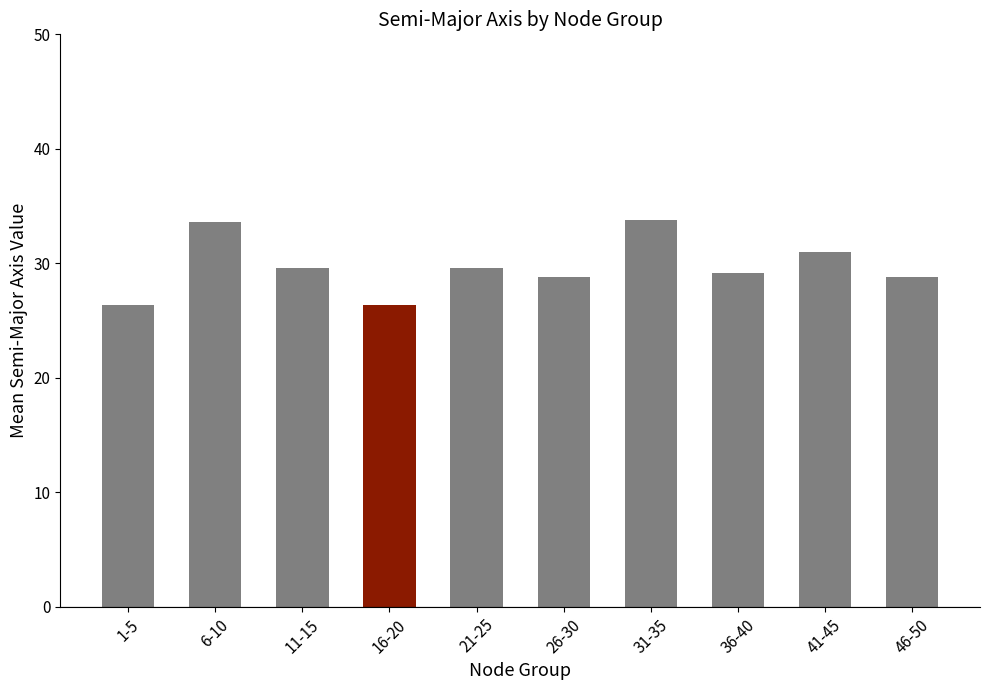

What position from the left is 1-5?

1